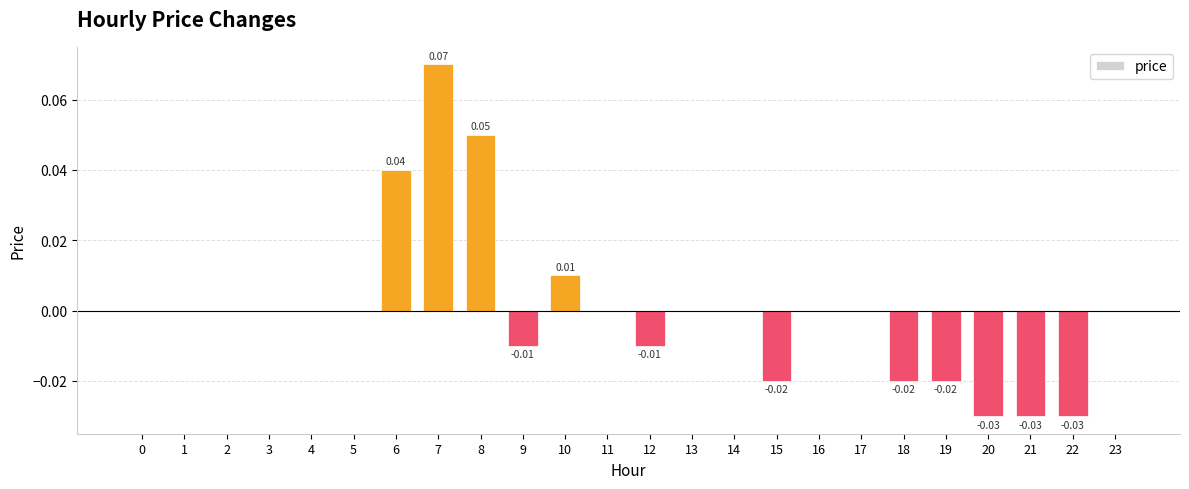

Which has a higher value, 8 or 23?

8